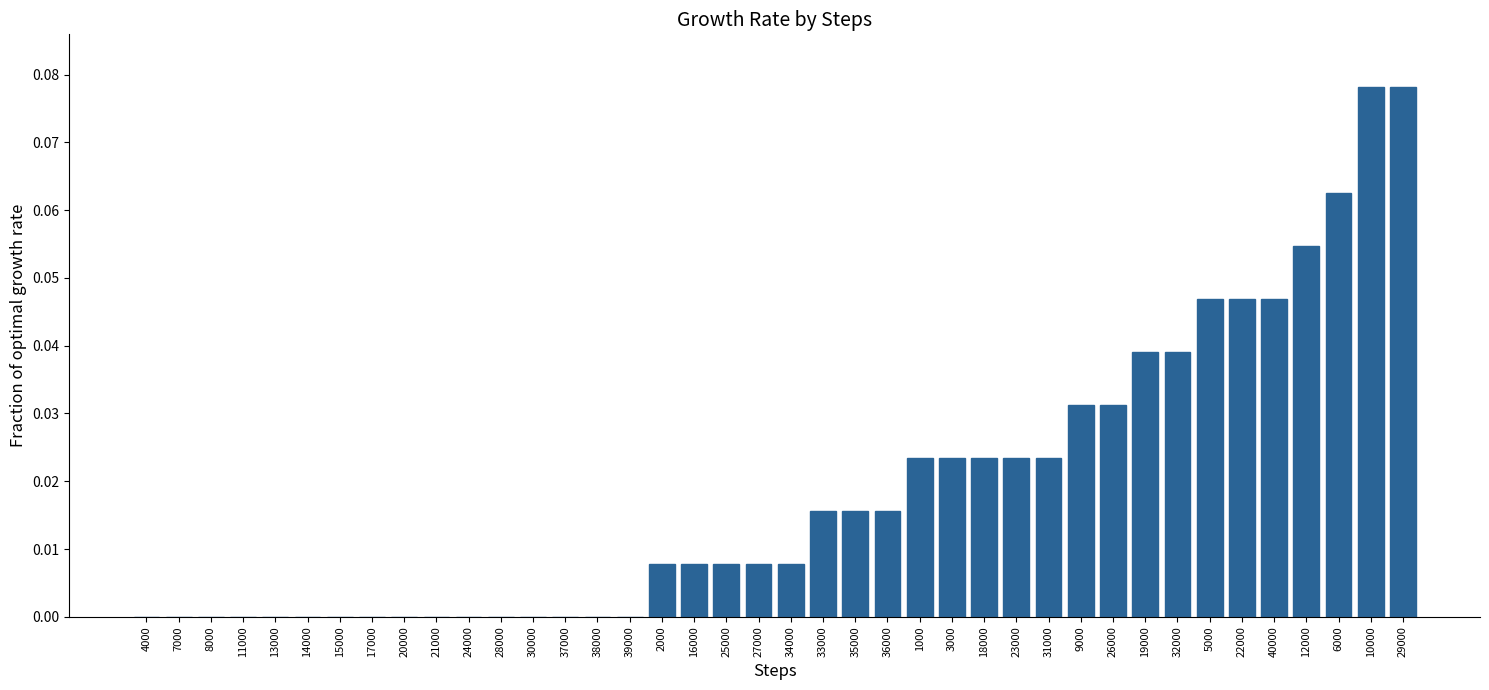

The chart shows a value of 0.0 at 14000. True or false?

True